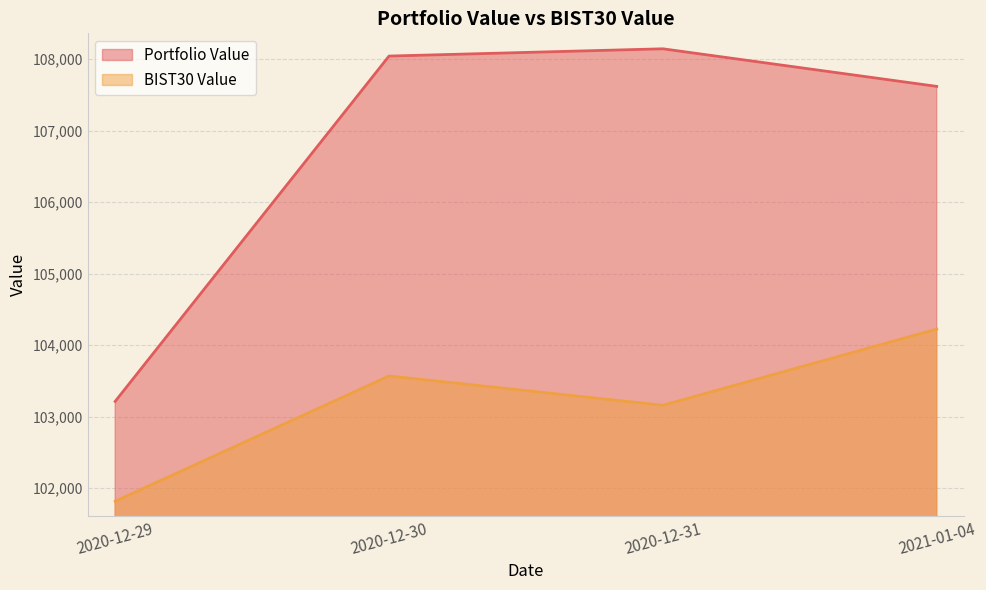

Reading left to right, what are all the values shown in this chart?

Portfolio Value: 103213.4	108043.7	108145.5	107619.7
BIST30 Value: 101816.0	103568.9	103159.1	104224.7